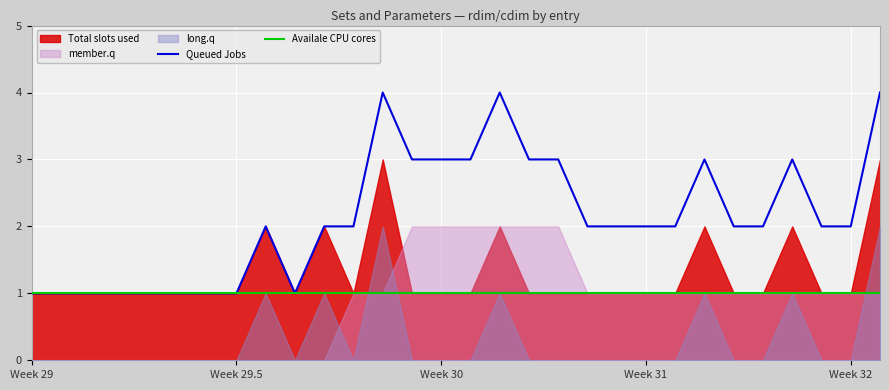

The Availale CPU cores series shows 2 at 13. True or false?

False